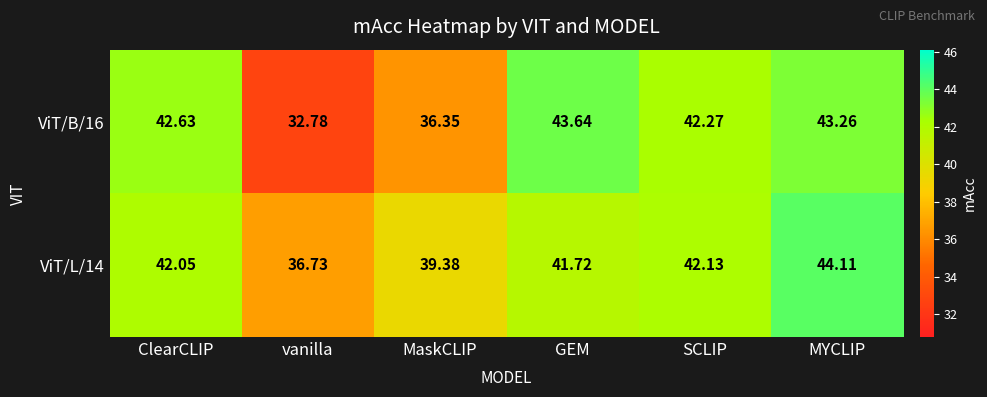

Is the value of ViT/L/14 at GEM greater than the value of ViT/B/16 at GEM?

No